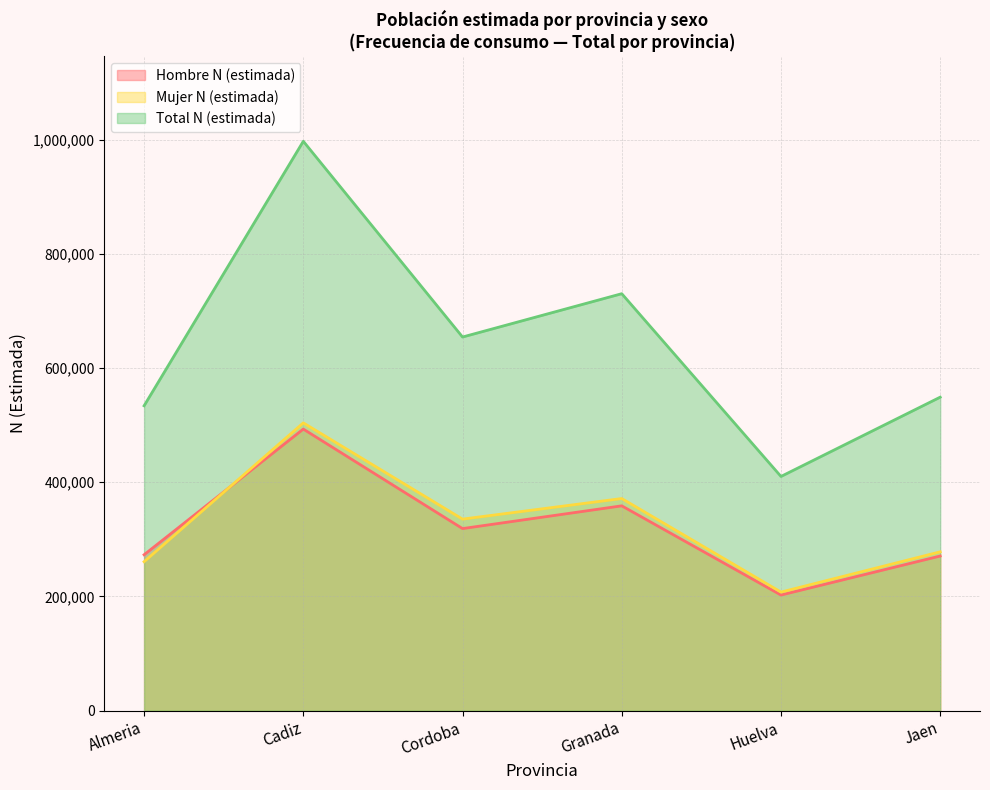

How many lines are shown in the chart?

3